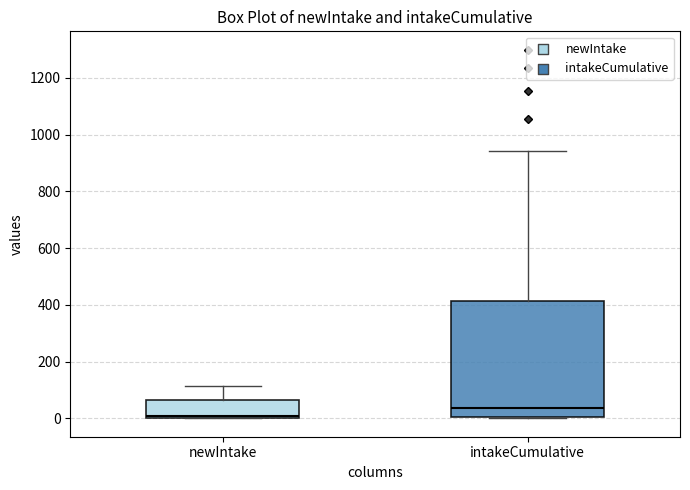

Comparing the boxes themselves (not the whiskers), which one is the tallest?

intakeCumulative